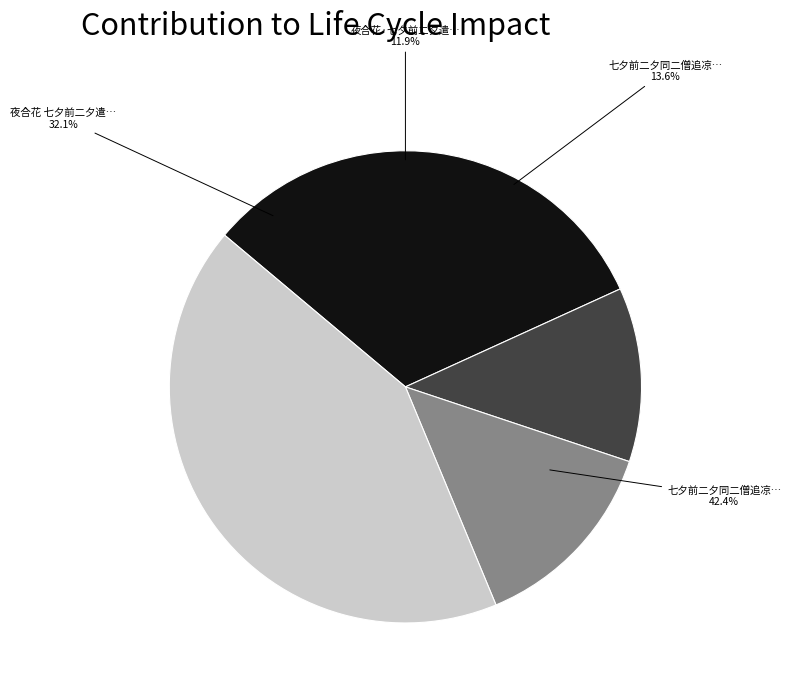

Which category has the smallest portion of the pie?

夜合花·七夕前二夕遣伻返锡感赋